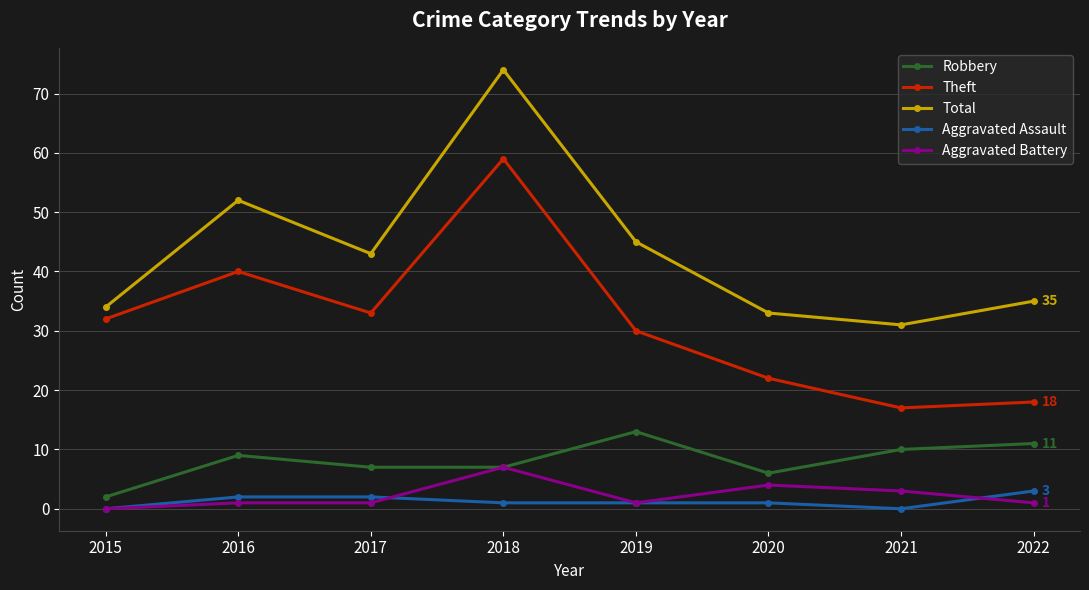

List the series in order of their peak value, highest first.

Total, Theft, Robbery, Aggravated Battery, Aggravated Assault